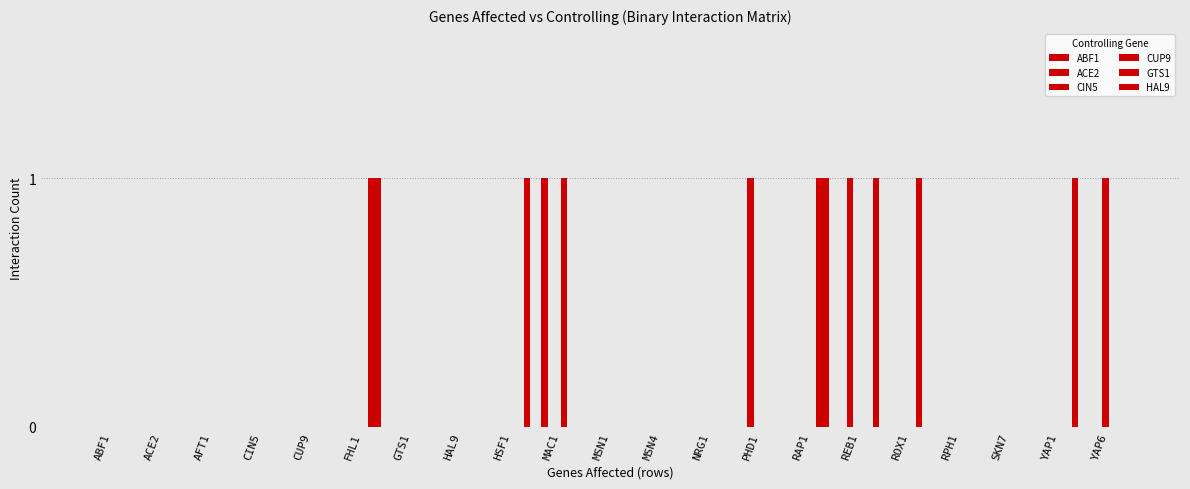

Which category has the highest value across all series?

MAC1